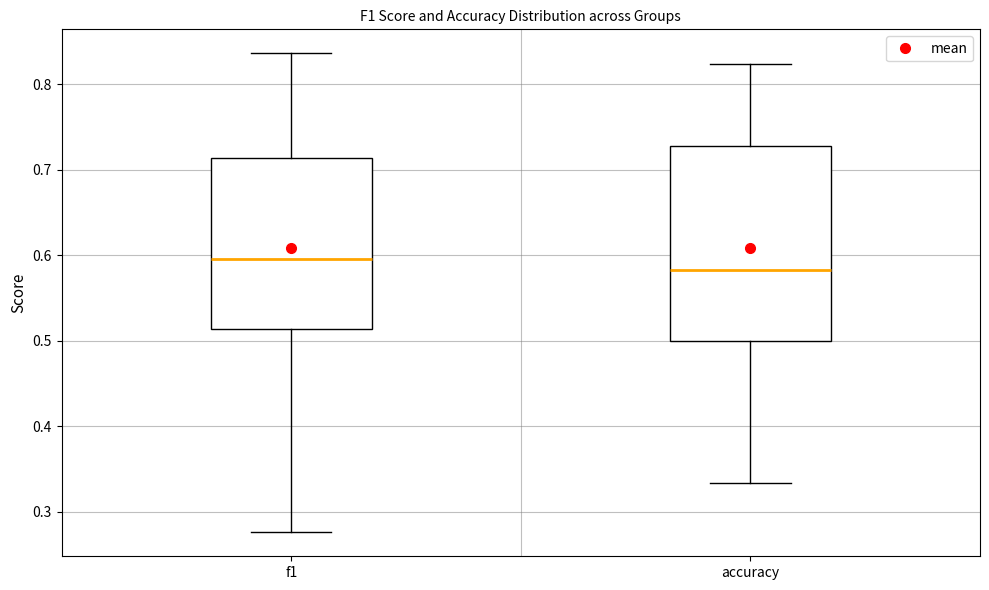

Which box's median line is the highest?

f1